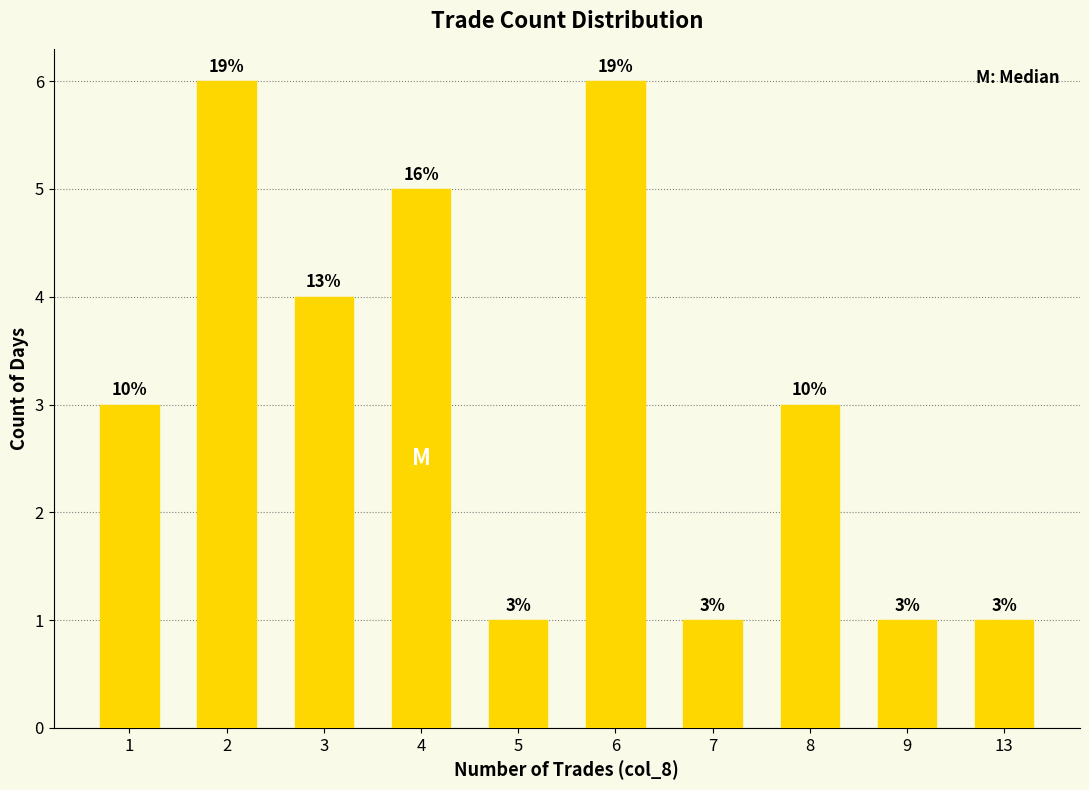

List the labels in order of value, largest first.

2, 6, 4, 3, 1, 8, 5, 7, 9, 13